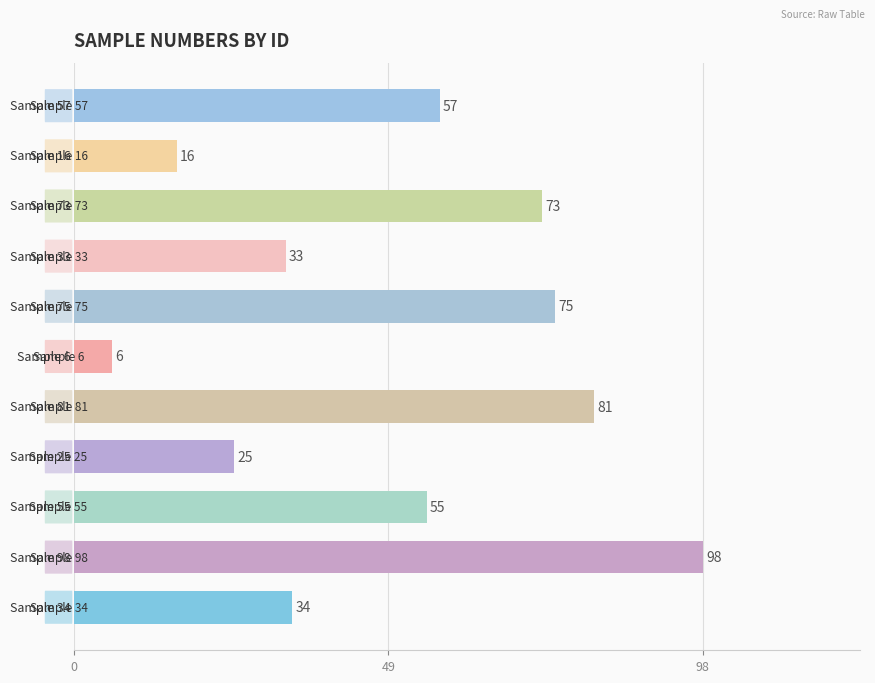

What is the minimum value shown in the chart?

6